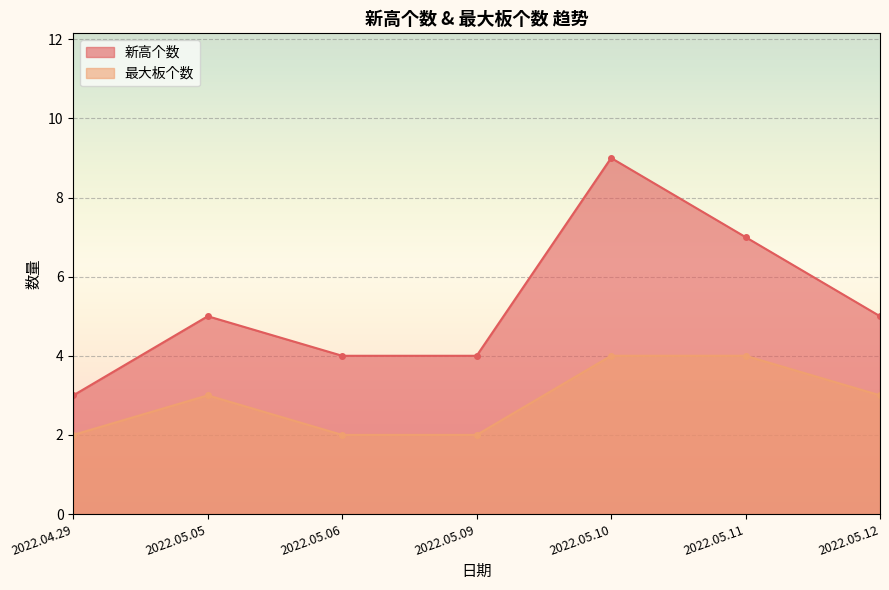

Which category has the highest value across all series?

2022.05.10